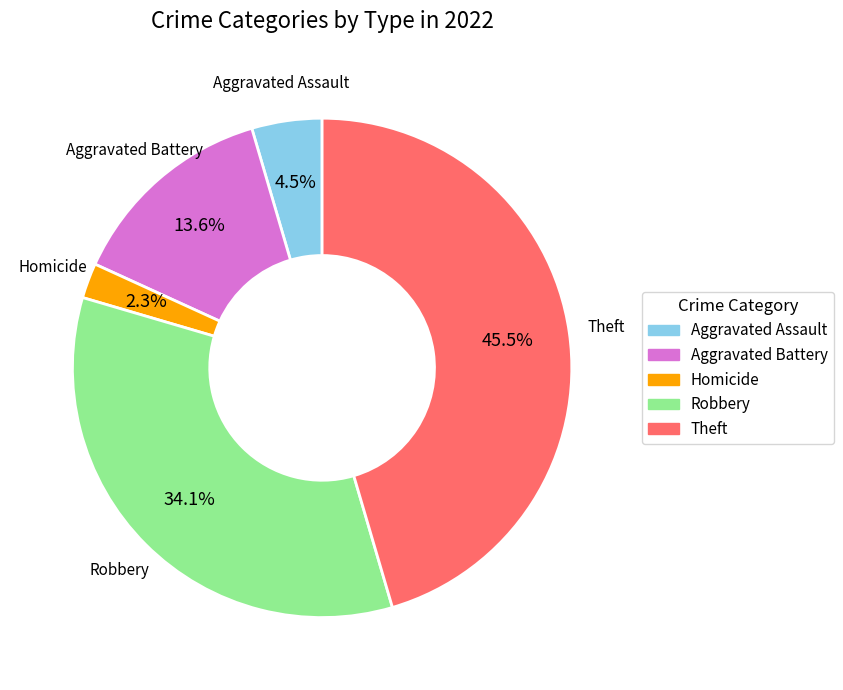

Does any single category account for the majority?

No